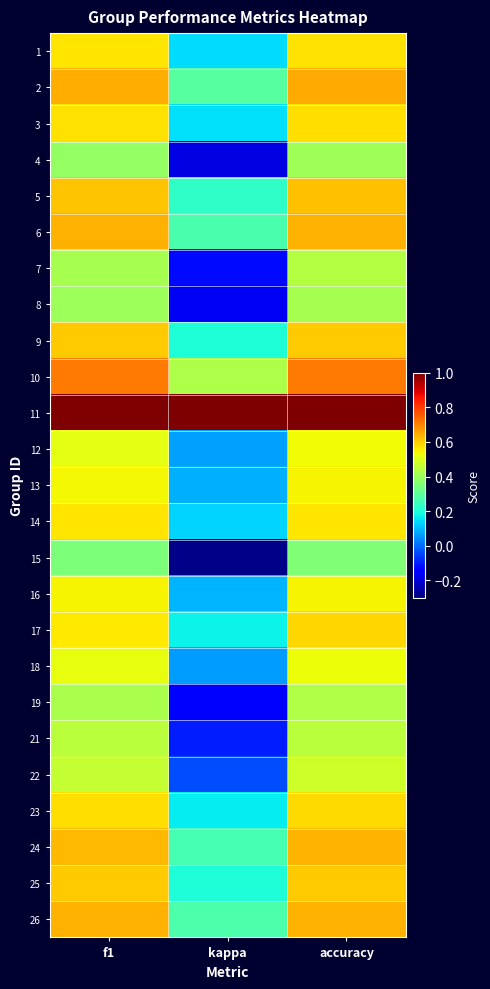

At how many categories does at least one series exceed 0?

3